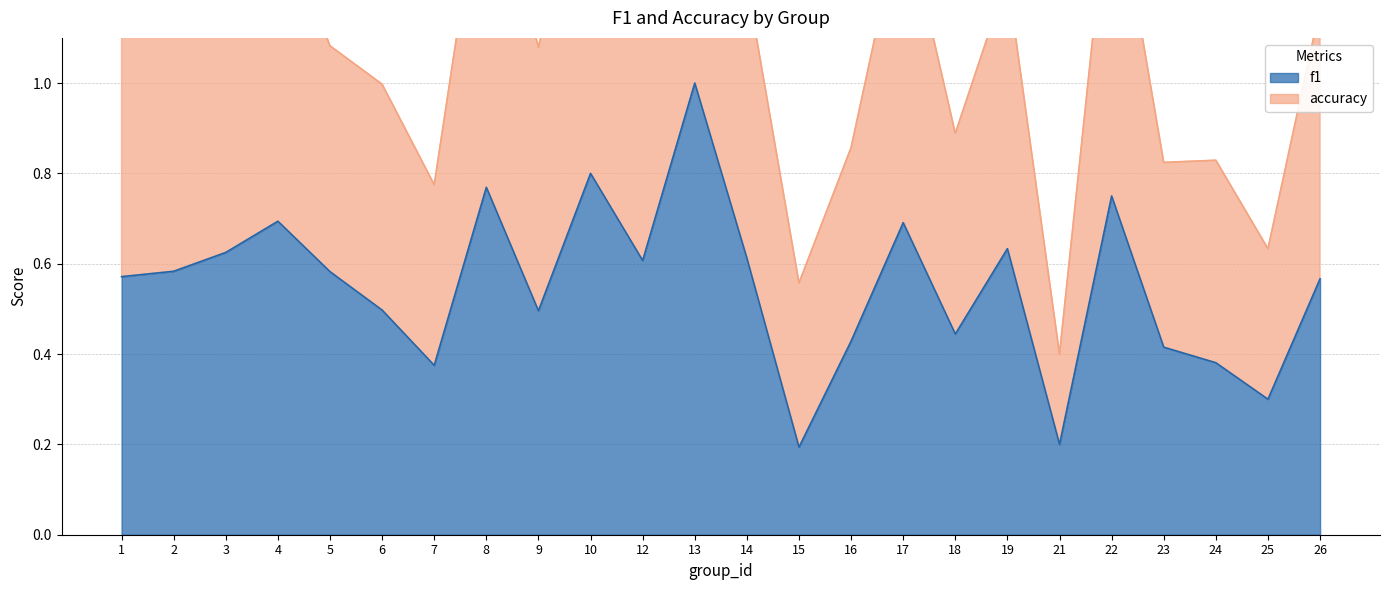

True or false: accuracy and f1 cross at least once.

False